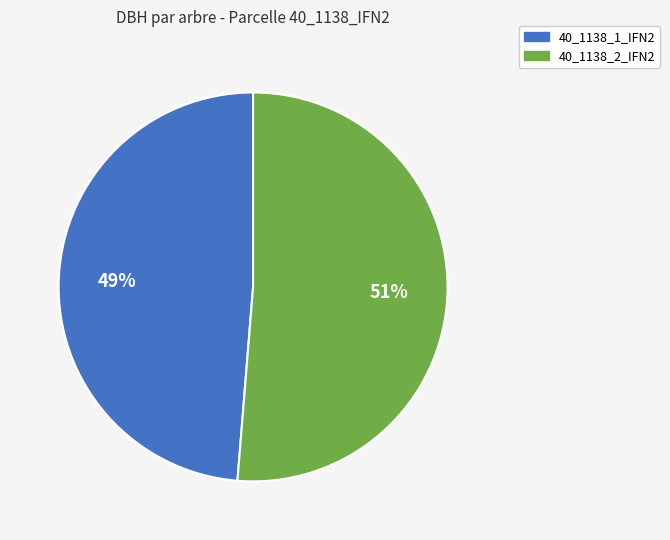

True or false: 40_1138_2_IFN2 accounts for 51% of the total.

True